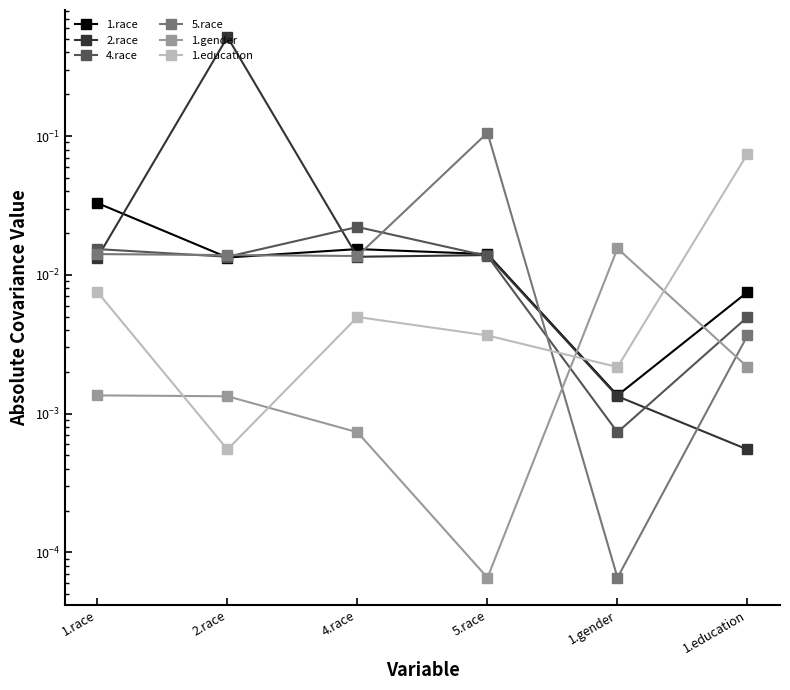

Between 5.race and 1.education, which is larger?

5.race